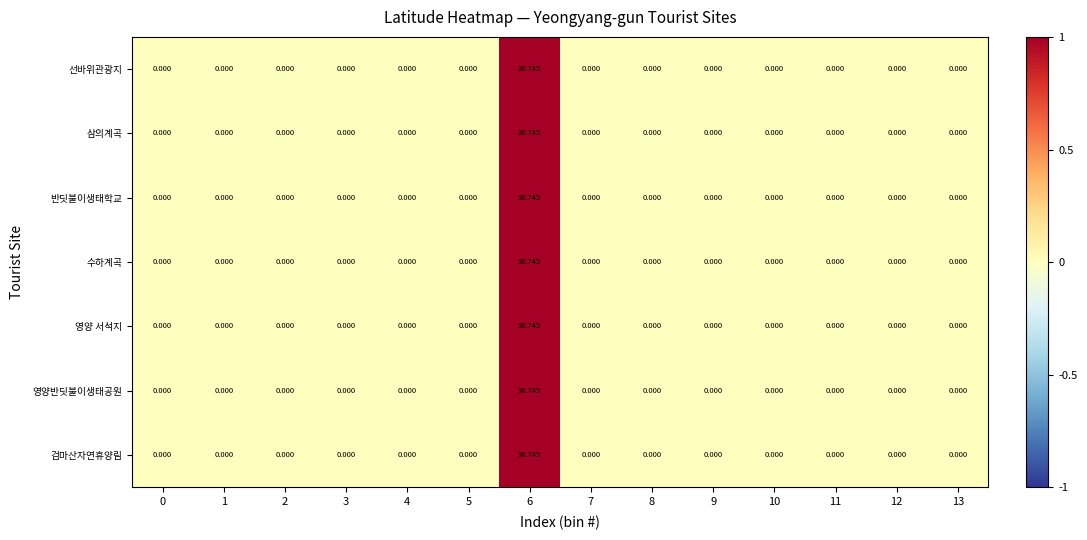

How many positive values does the 수하계곡 series have?

1